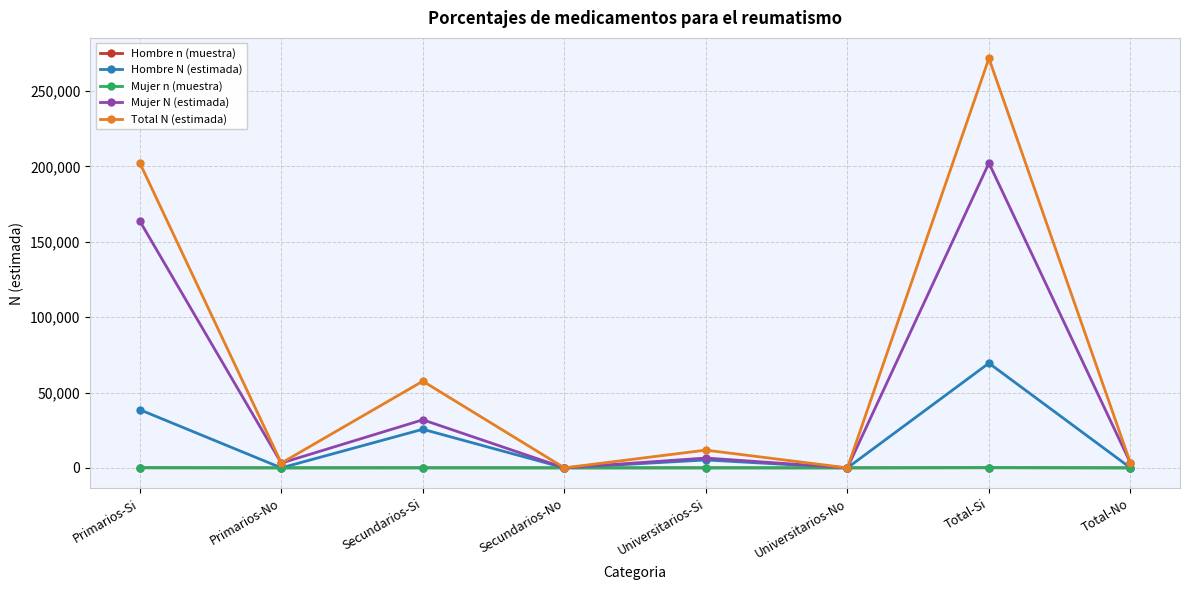

Which series has the widest spread of values?

Total N (estimada)